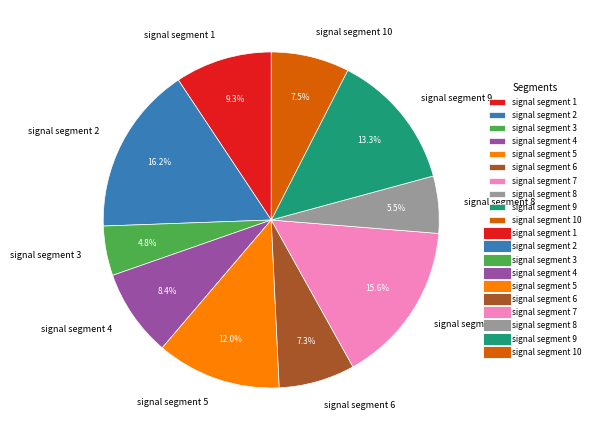

The signal segment 7 slice represents 16% of the pie. True or false?

True